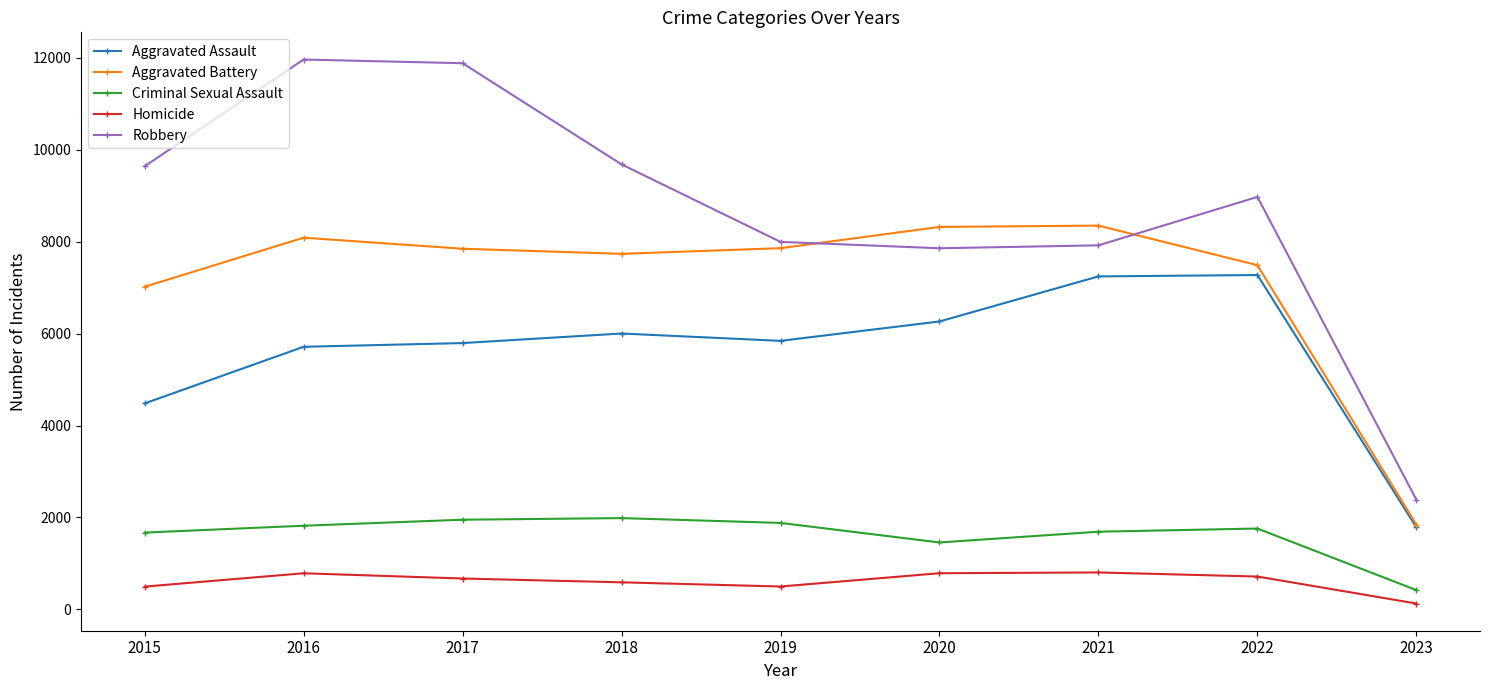

Rank the series at 2016 from highest to lowest value.

Robbery, Aggravated Battery, Aggravated Assault, Criminal Sexual Assault, Homicide